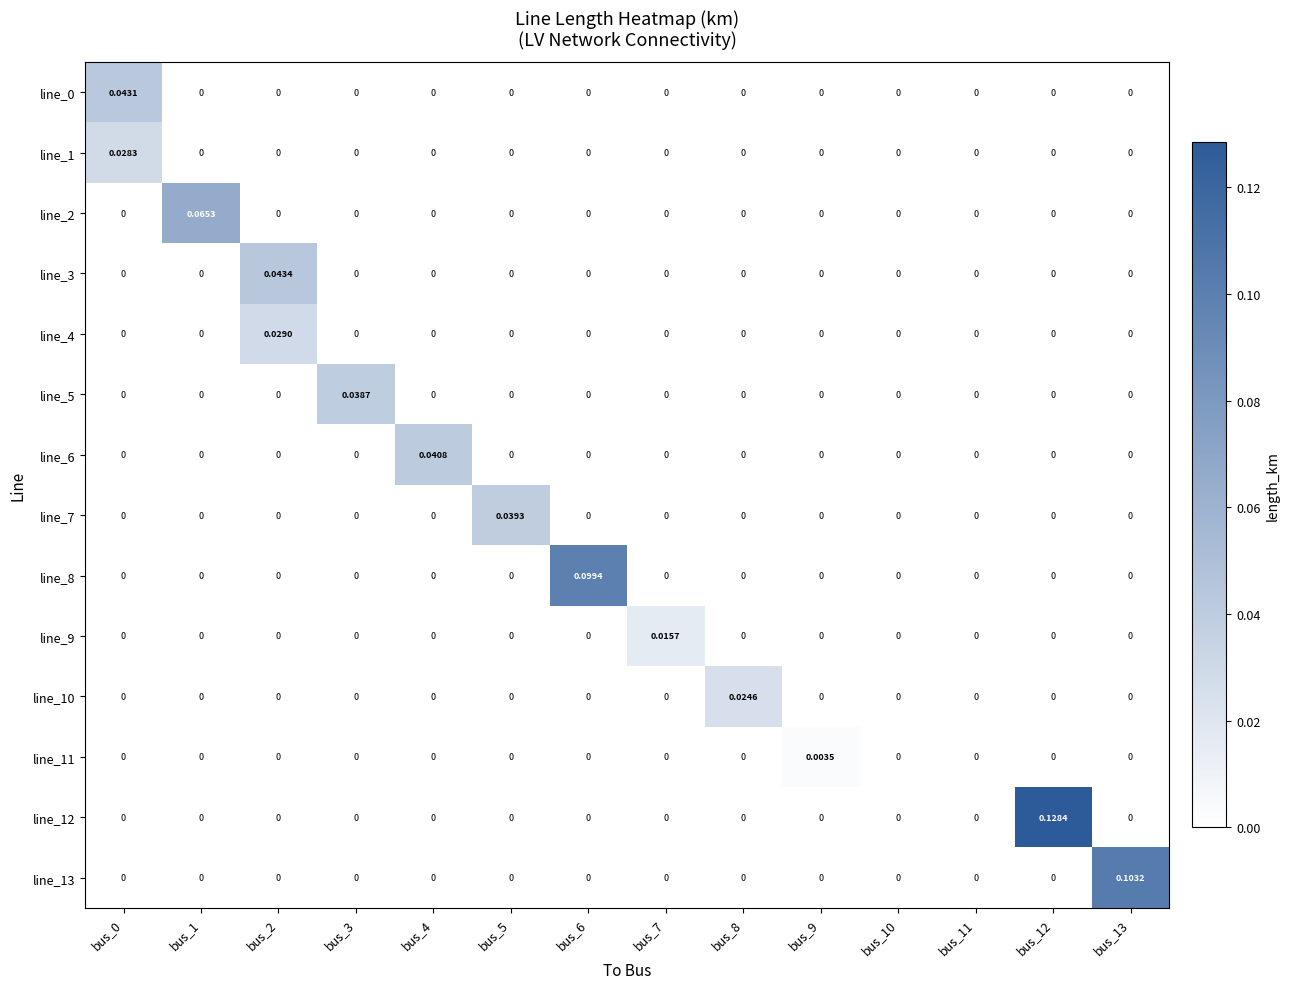

How many data points in line_12 are above 0?

1